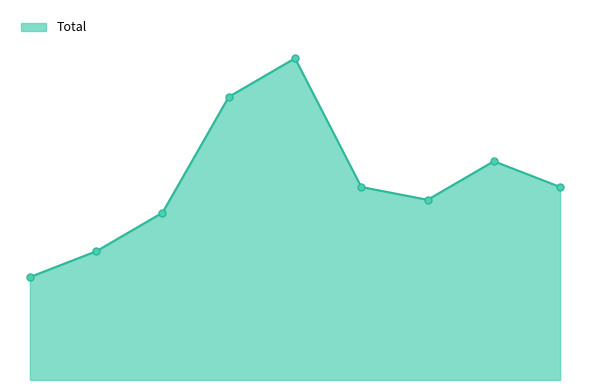

True or false: the data has more than 0 interior local peaks.

True